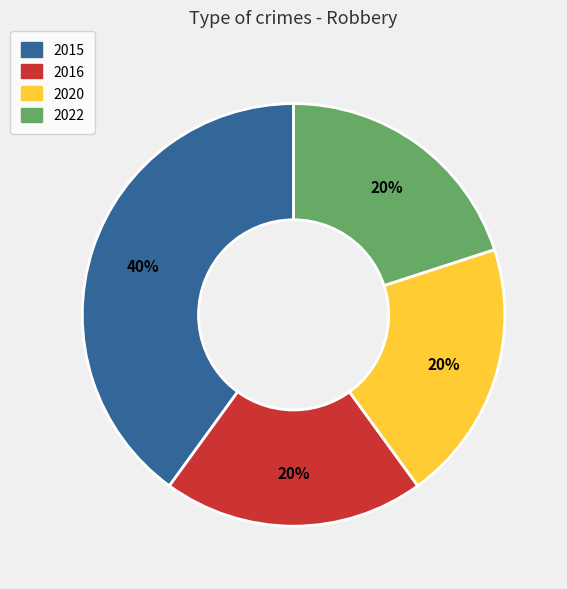

Is there any slice that represents more than half of the pie?

No